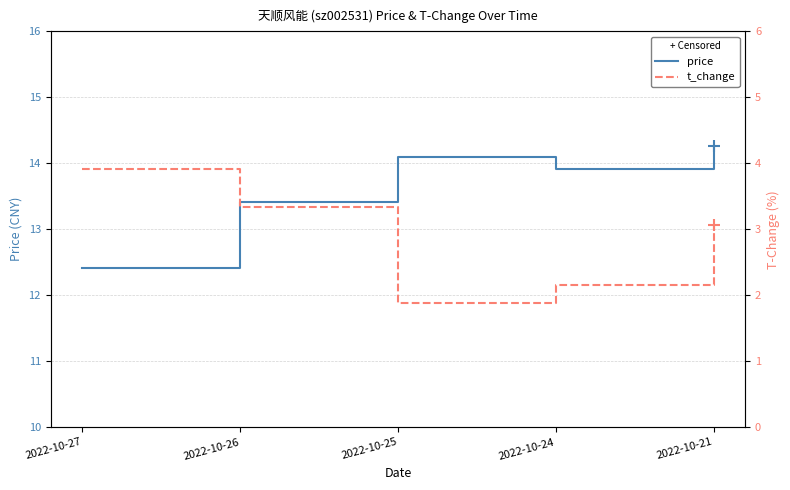

True or false: t_change and price cross at least once.

False